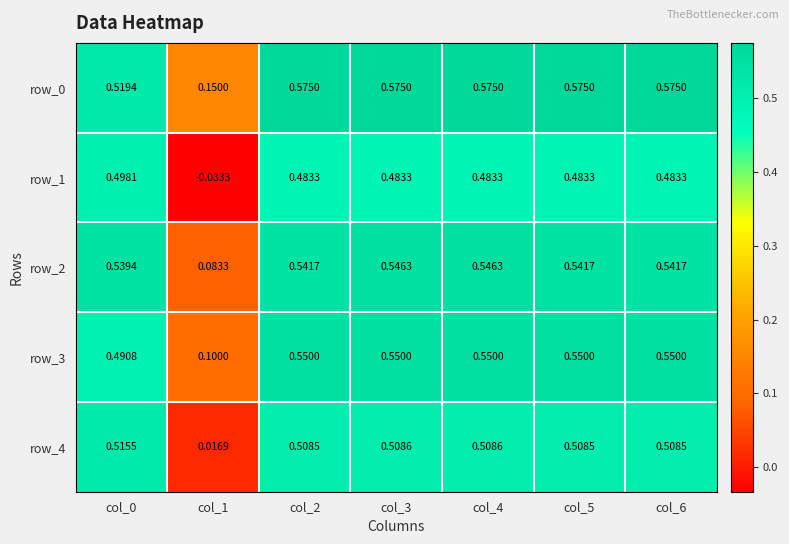

Is the value of row_2 at col_2 greater than the value of row_4 at col_3?

Yes